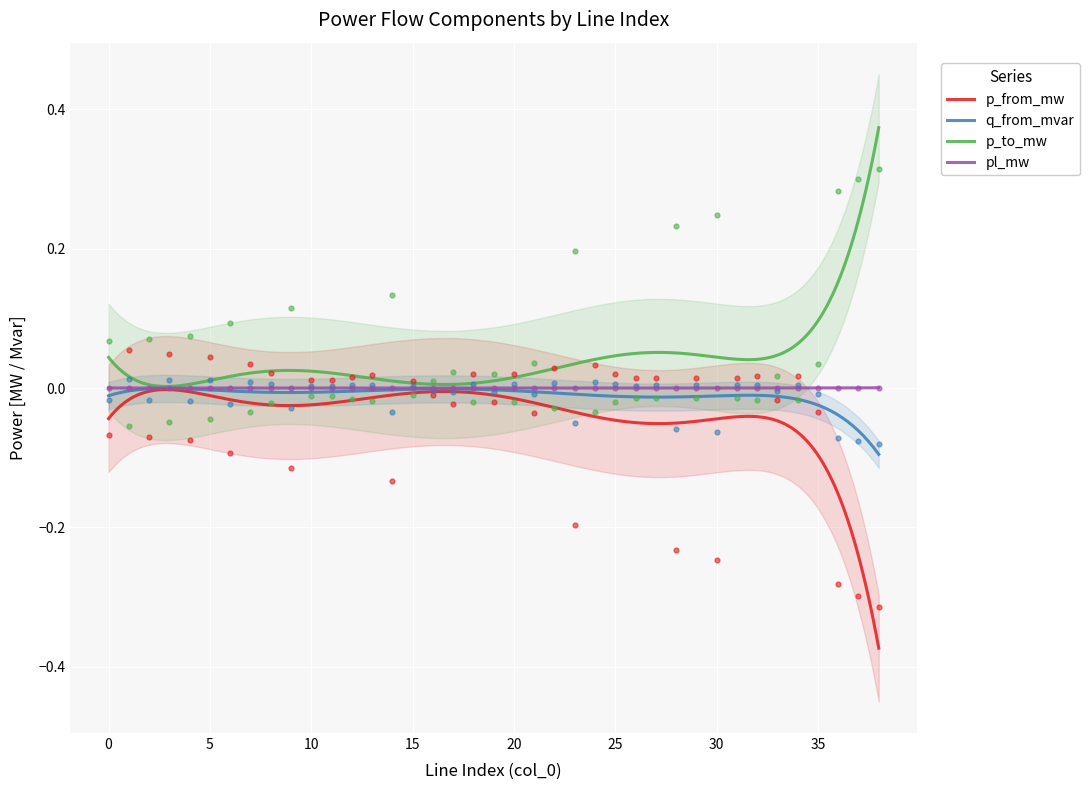

Which series reaches the maximum Y coordinate?

p_to_mw